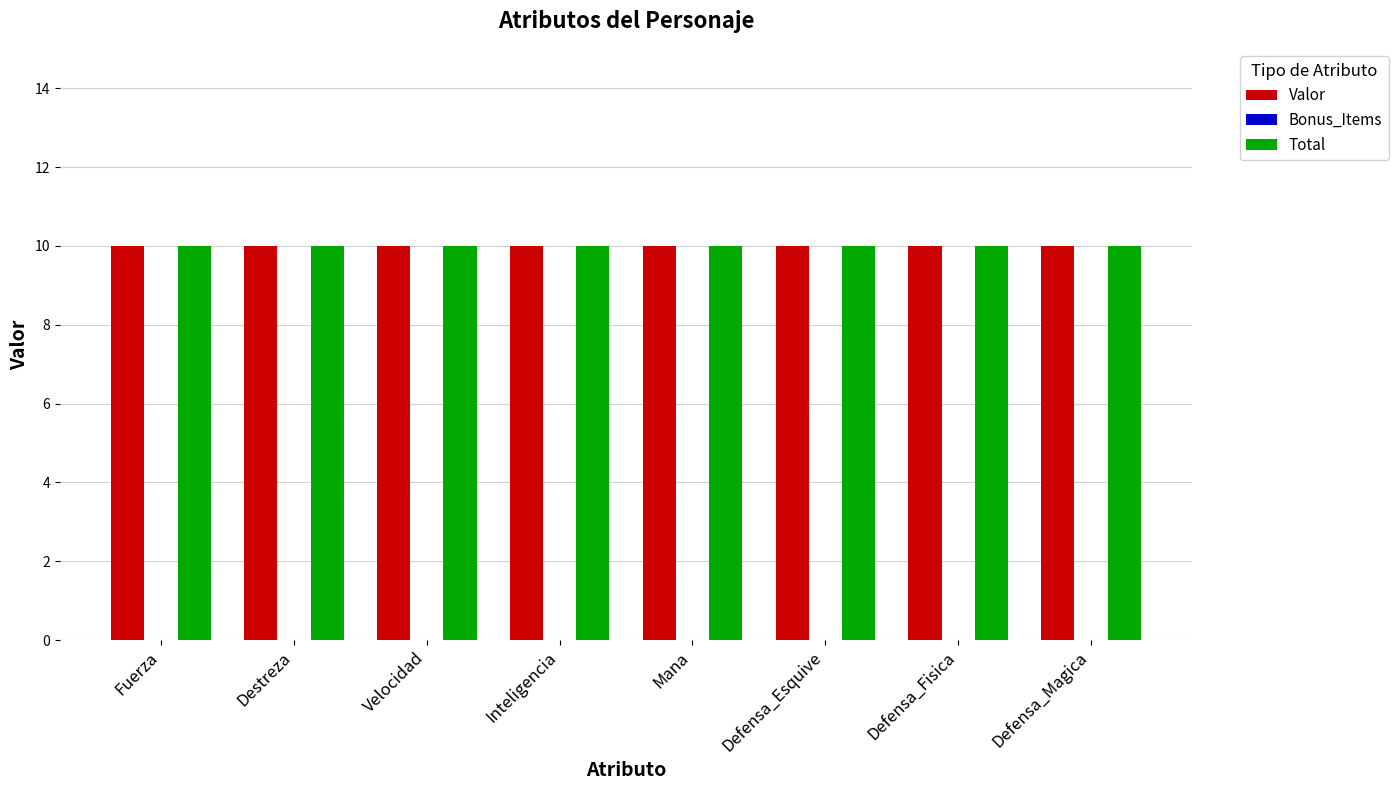

At which category is the sum across all series the highest?

Fuerza